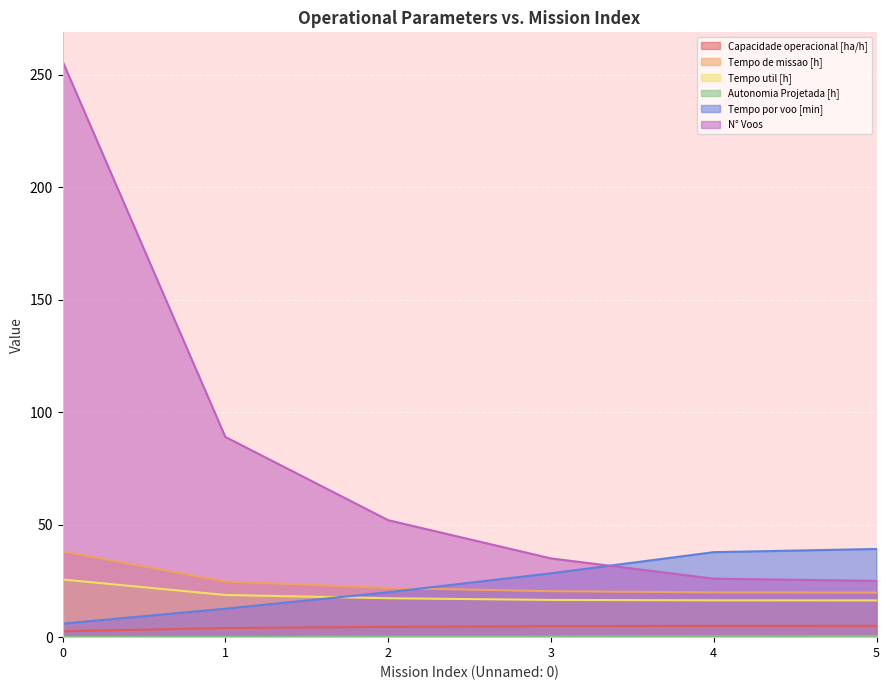

True or false: Capacidade operacional [ha/h] has more than 0 interior local peaks.

False